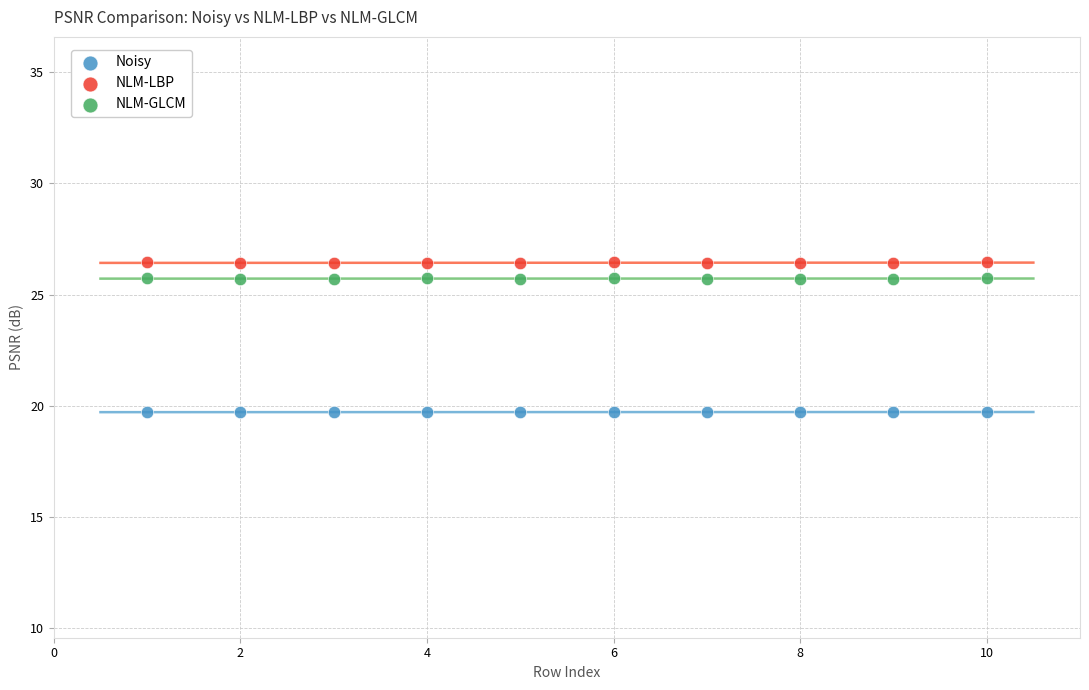

Which series reaches the minimum Y coordinate?

Noisy